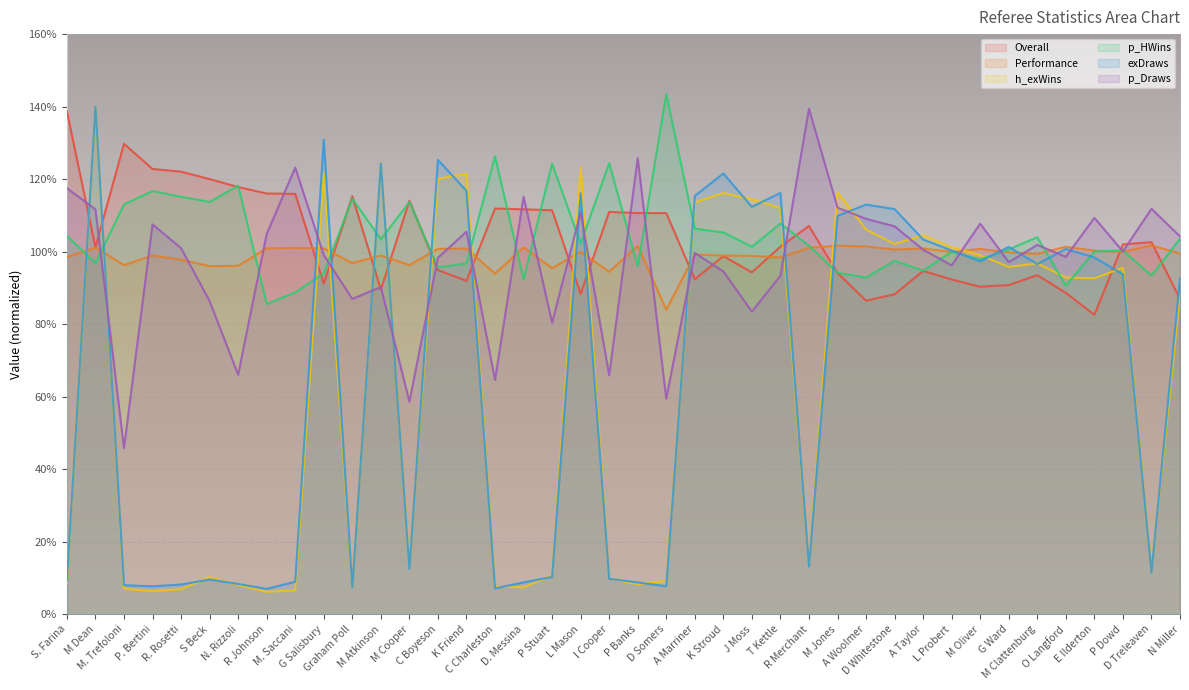

Which series has the widest spread of values?

h_exWins